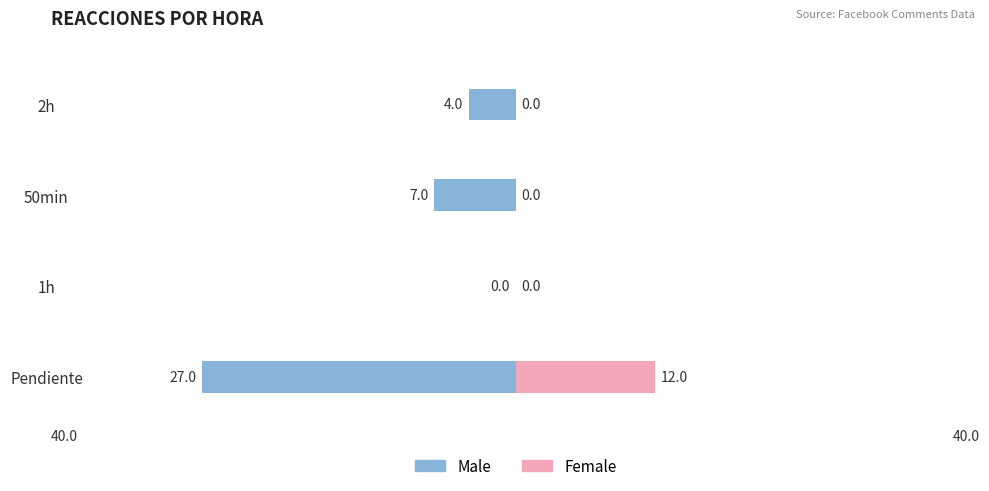

How many categories are shown in the chart?

4